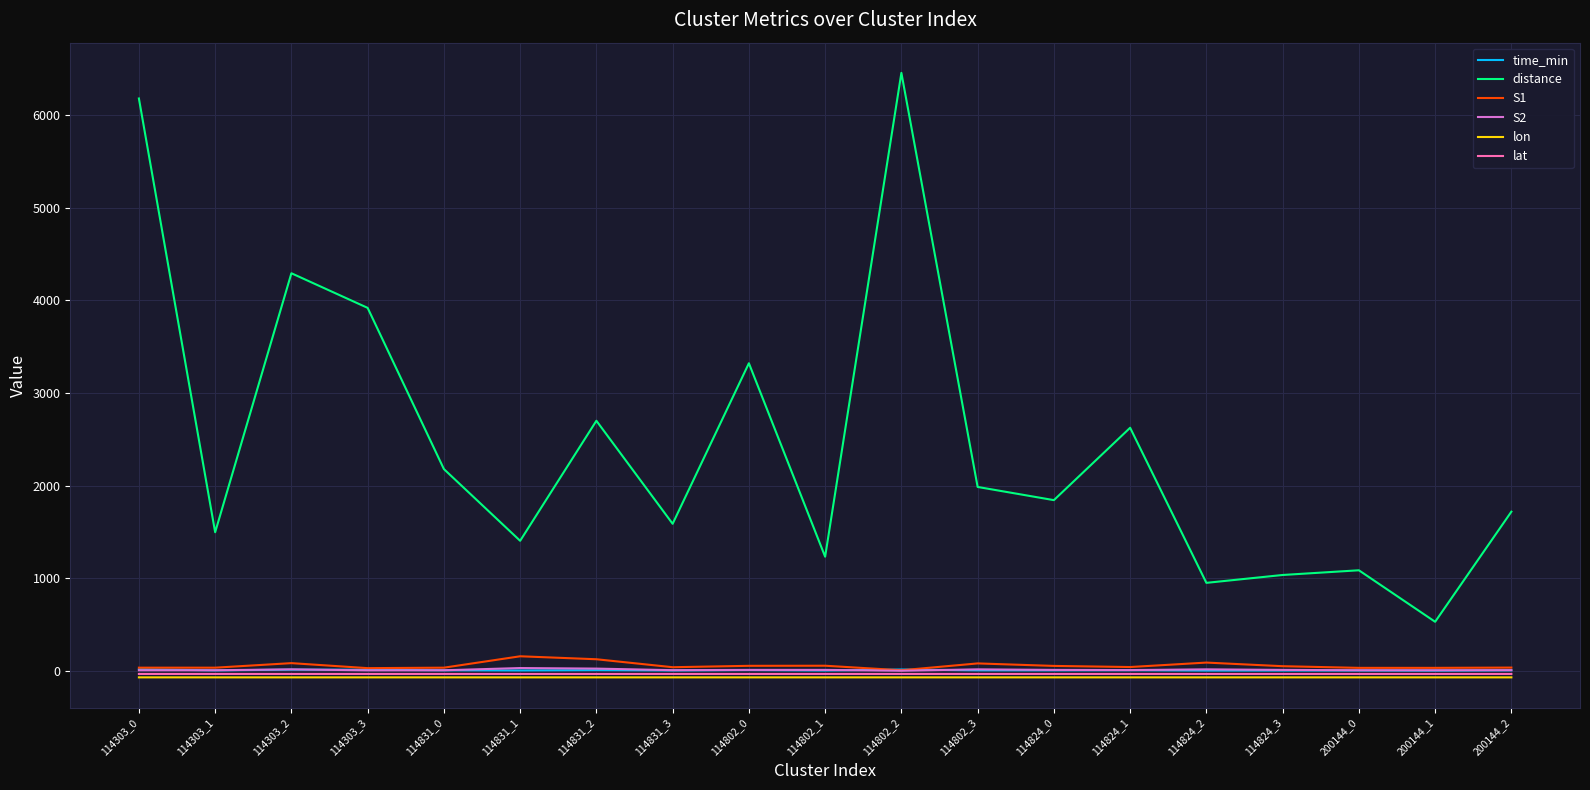

Is it true that lat equals -33.5 at 114831_3?

True